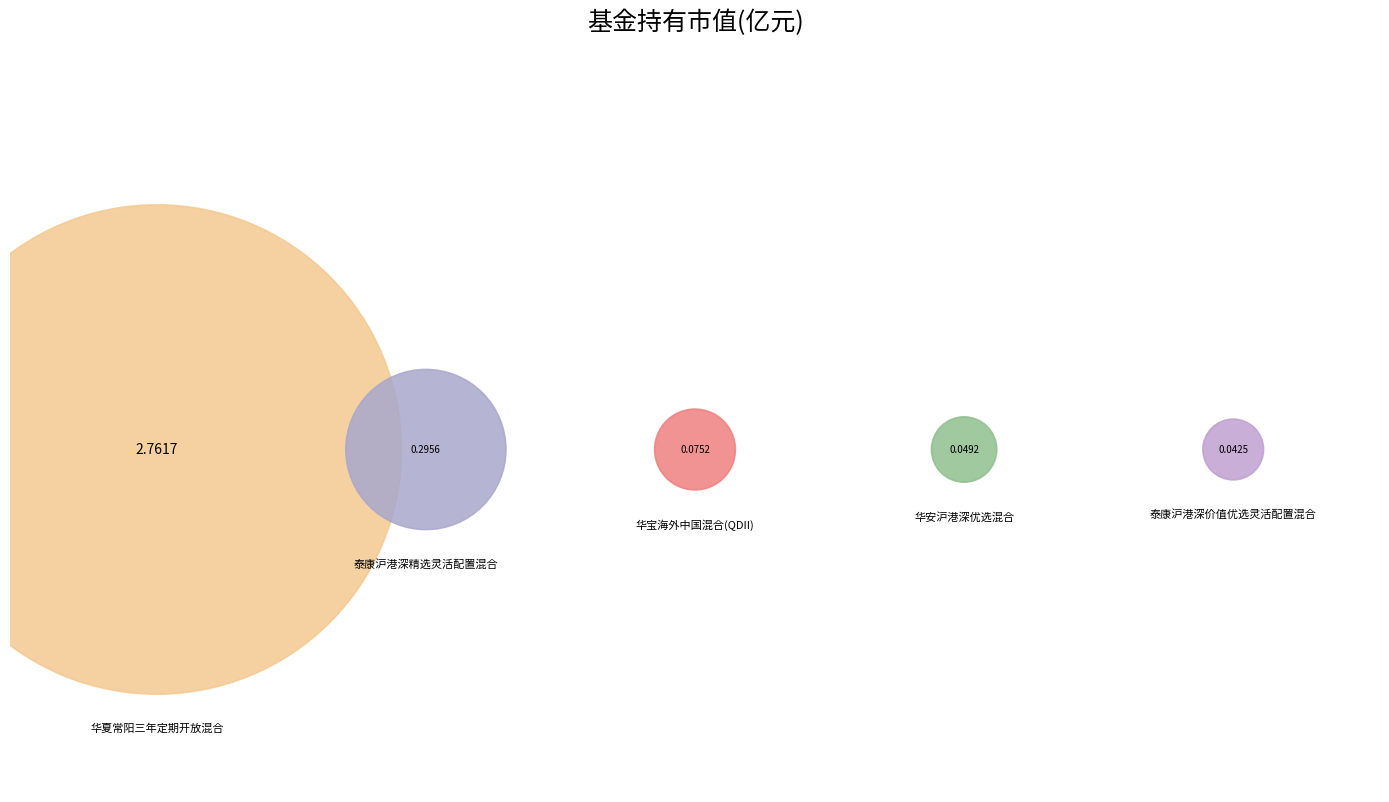

To the nearest percent, what is the combined percentage of 泰康沪港深精选灵活配置混合 and 华夏常阳三年定期开放混合?

95%